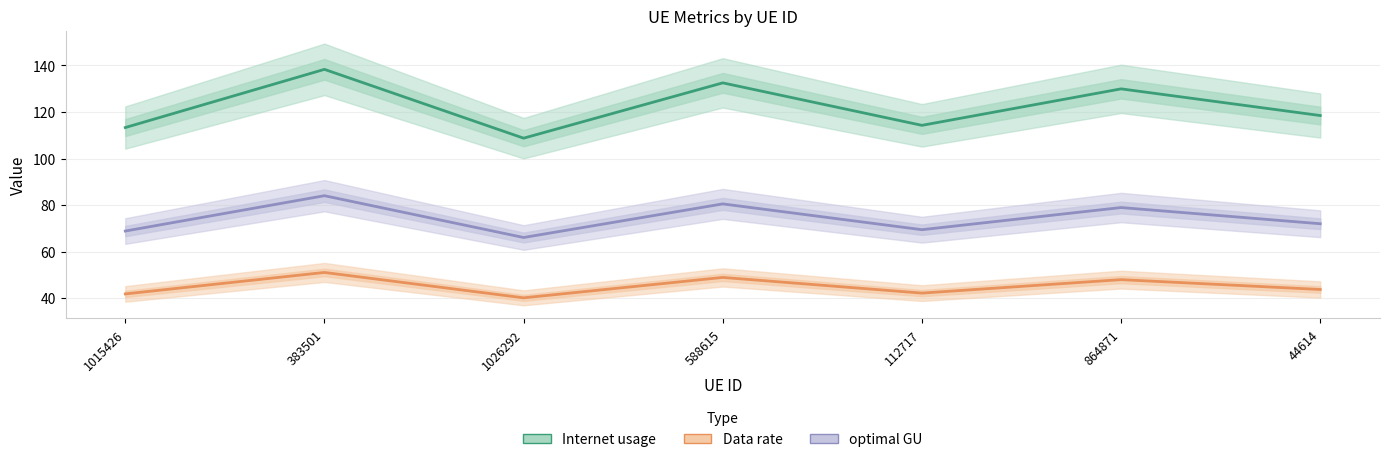

The value of Internet usage at 864871 is 129.9. True or false?

True